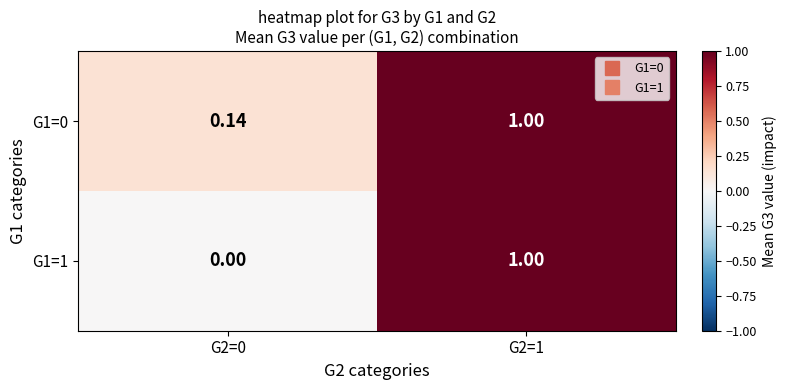

Is the value of G1=1 at G2=0 greater than the value of G1=0 at G2=1?

No